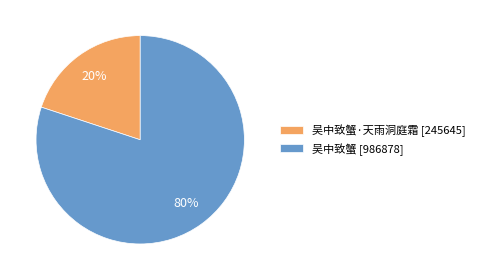

Approximately how many times larger is the value at 吴中致蟹 [986878] compared to 吴中致蟹·天雨洞庭霜 [245645]?

4.0